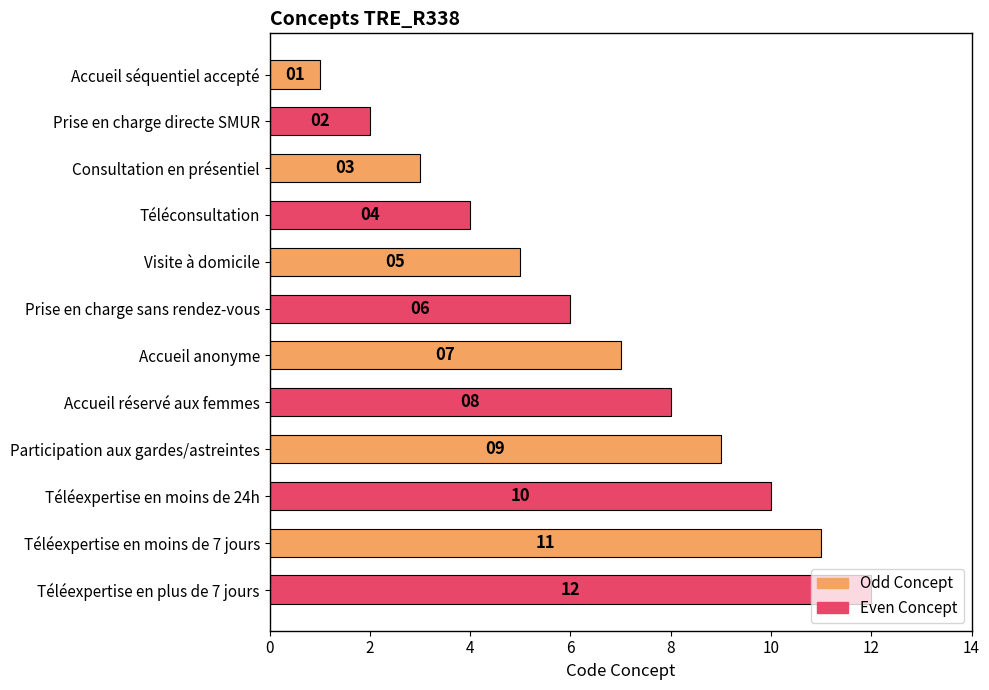

What is the label of the 7th bar from the bottom?

Prise en charge sans rendez-vous